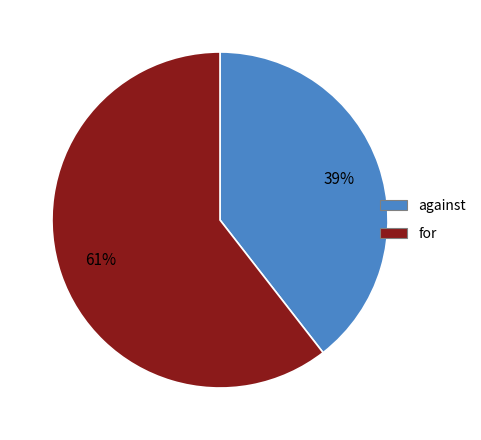

To the nearest percent, what percentage of the pie is for?

61%